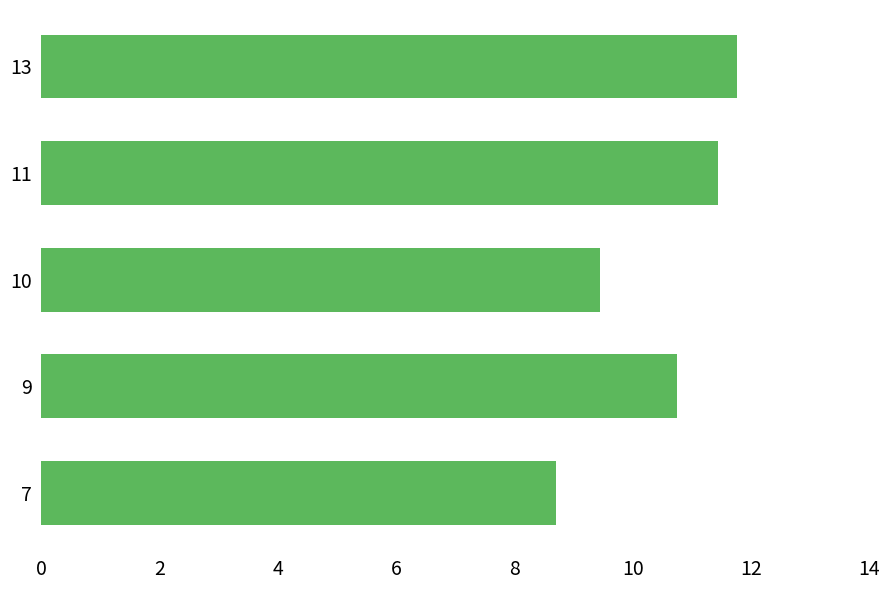

Reading bottom to top, list all the values displayed in this chart.

8.7	10.7	9.4	11.4	11.8